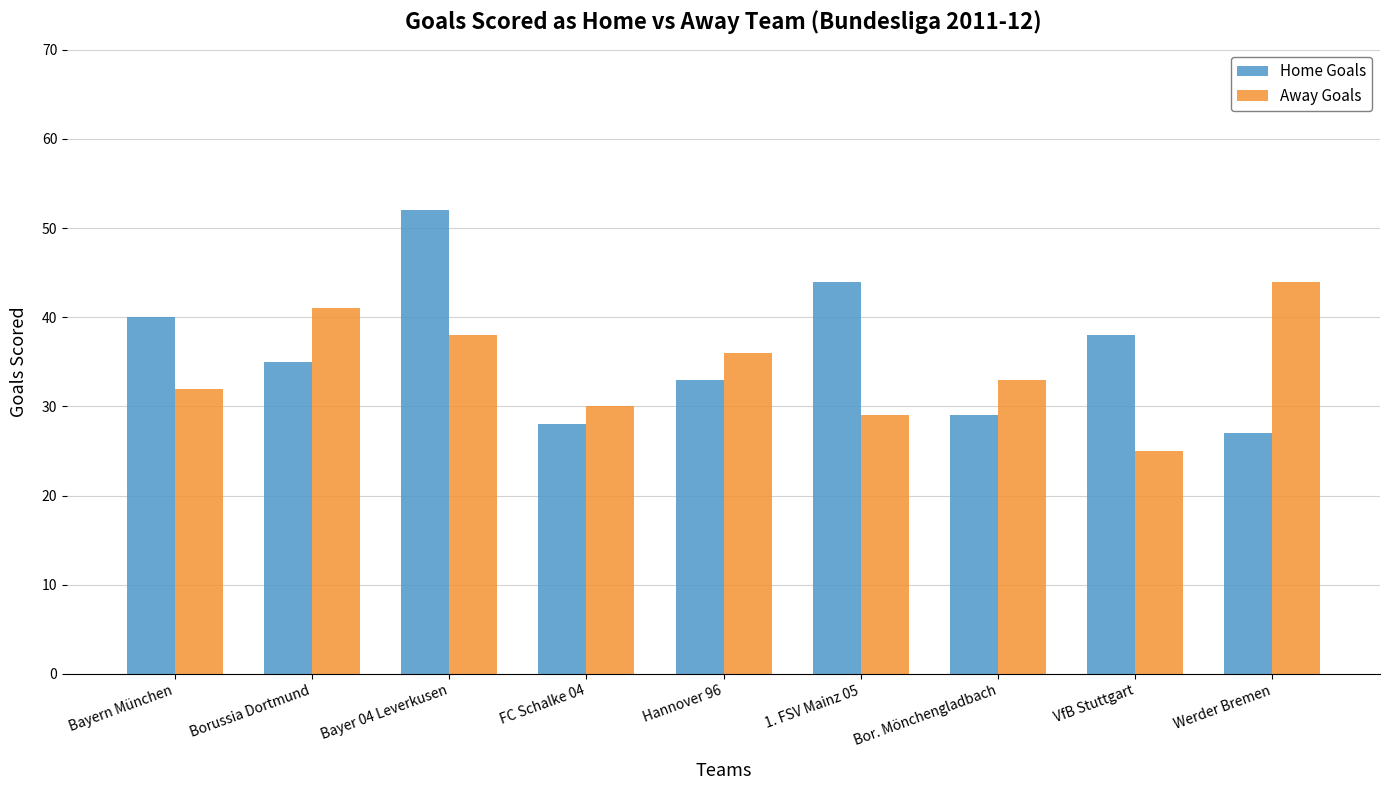

Reading left to right, transcribe all the data shown in this chart.

Home Goals: Bayern München=40	Borussia Dortmund=35	Bayer 04 Leverkusen=52	FC Schalke 04=28	Hannover 96=33	1. FSV Mainz 05=44	Bor. Mönchengladbach=29	VfB Stuttgart=38	Werder Bremen=27
Away Goals: Bayern München=32	Borussia Dortmund=41	Bayer 04 Leverkusen=38	FC Schalke 04=30	Hannover 96=36	1. FSV Mainz 05=29	Bor. Mönchengladbach=33	VfB Stuttgart=25	Werder Bremen=44